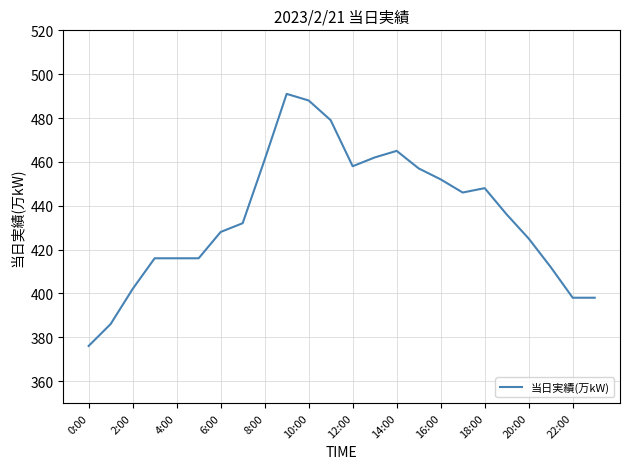

True or false: there are more than 2 points higher than both neighbors.

True